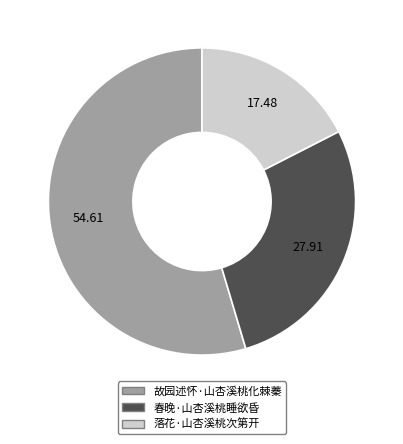

Which category has the smallest portion of the pie?

落花·山杏溪桃次第开